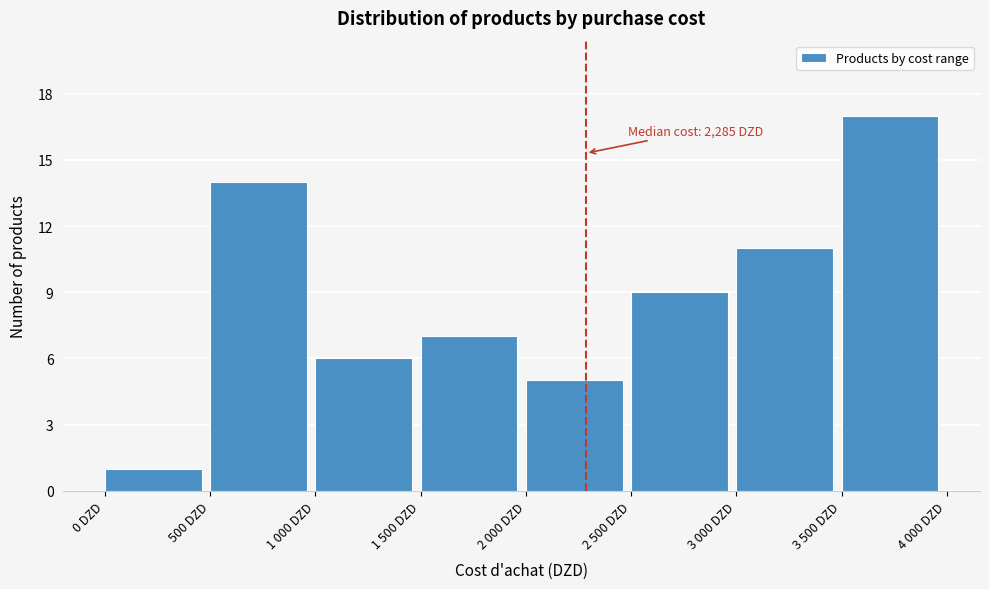

Reading left to right, what are all the values shown in this chart?

0 DZD=1	500 DZD=14	1 000 DZD=6	1 500 DZD=7	2 000 DZD=5	2 500 DZD=9	3 000 DZD=11	3 500 DZD=17